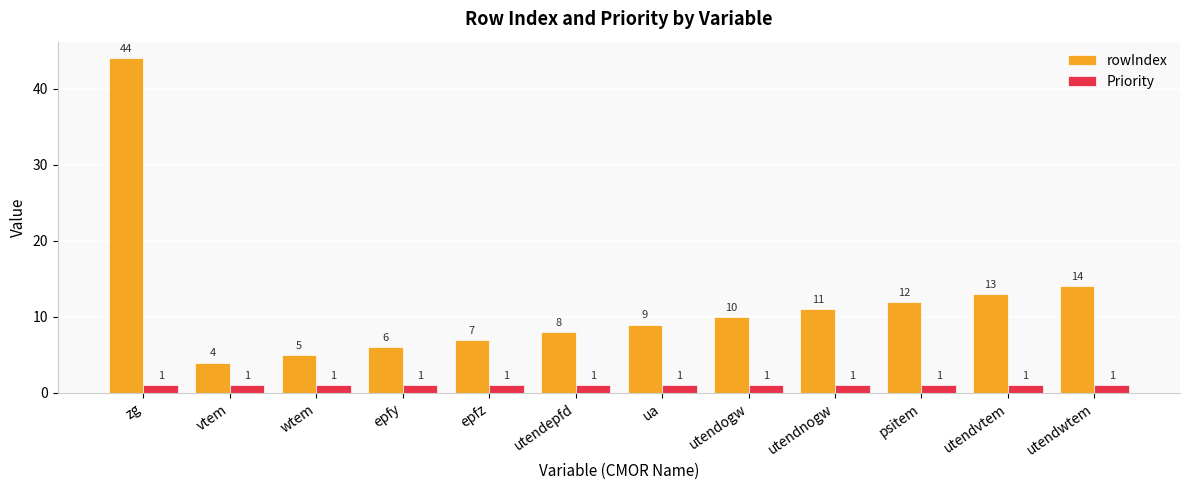

How many bars are there in total?

24